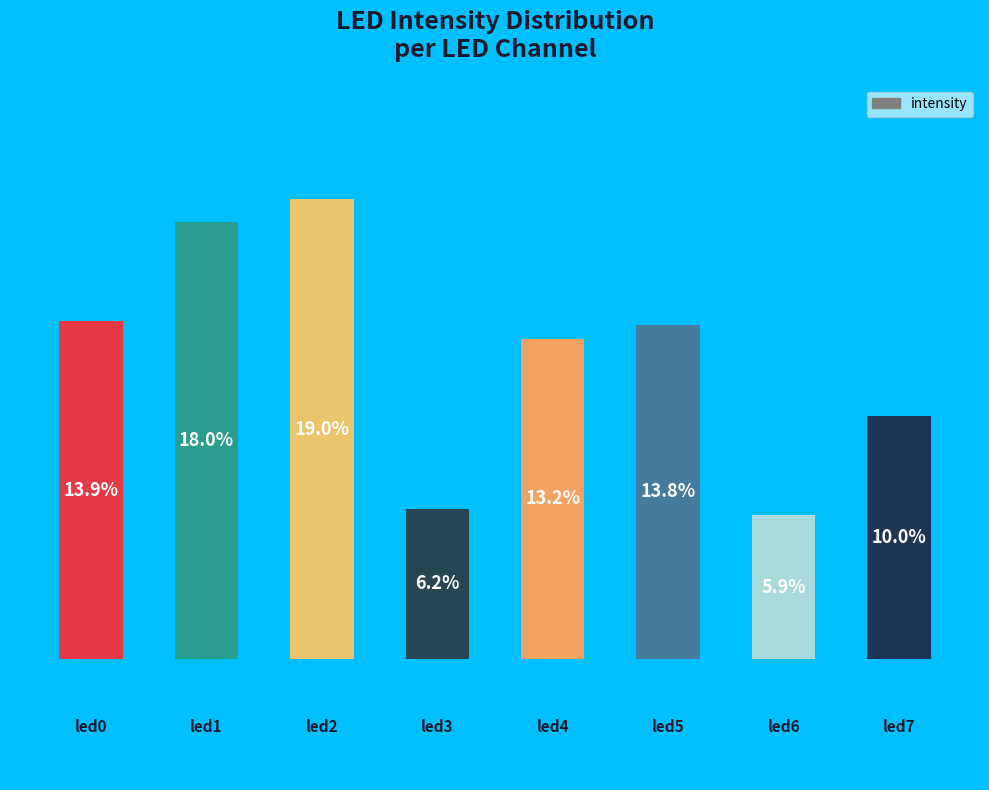

Are the bars horizontal?

No